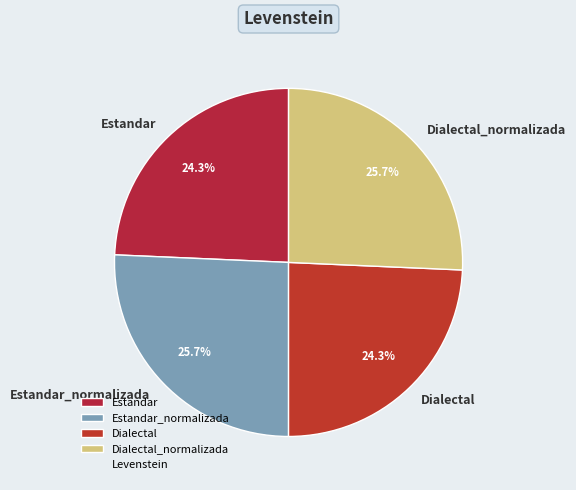

To the nearest percent, what is the combined percentage of Dialectal and Estandar?

49%